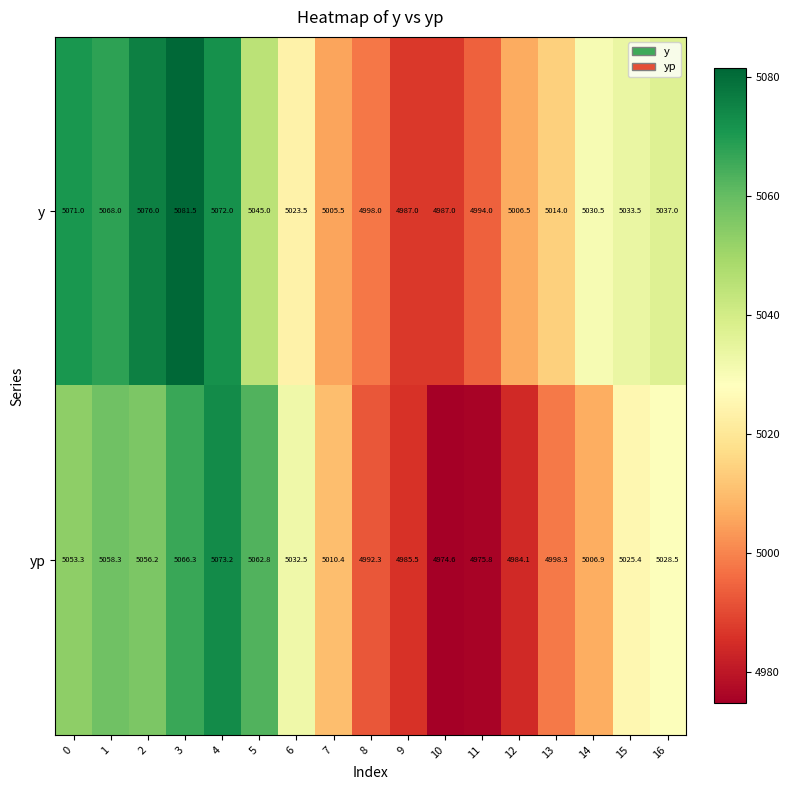

Rank the series at 16 from highest to lowest value.

y, yp